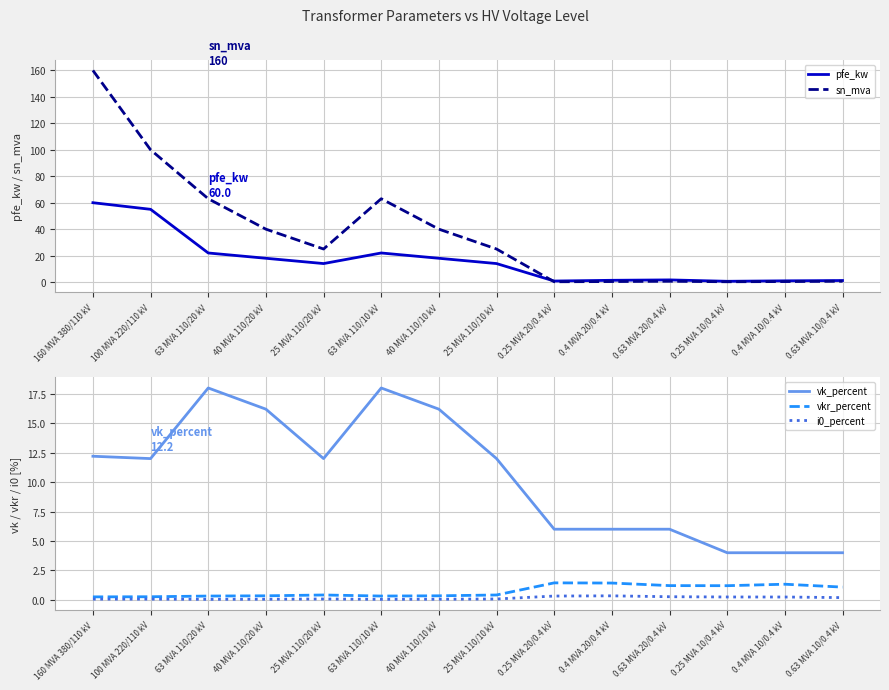

What is the value of the pfe_kw point at the 13th from the left?

0.9